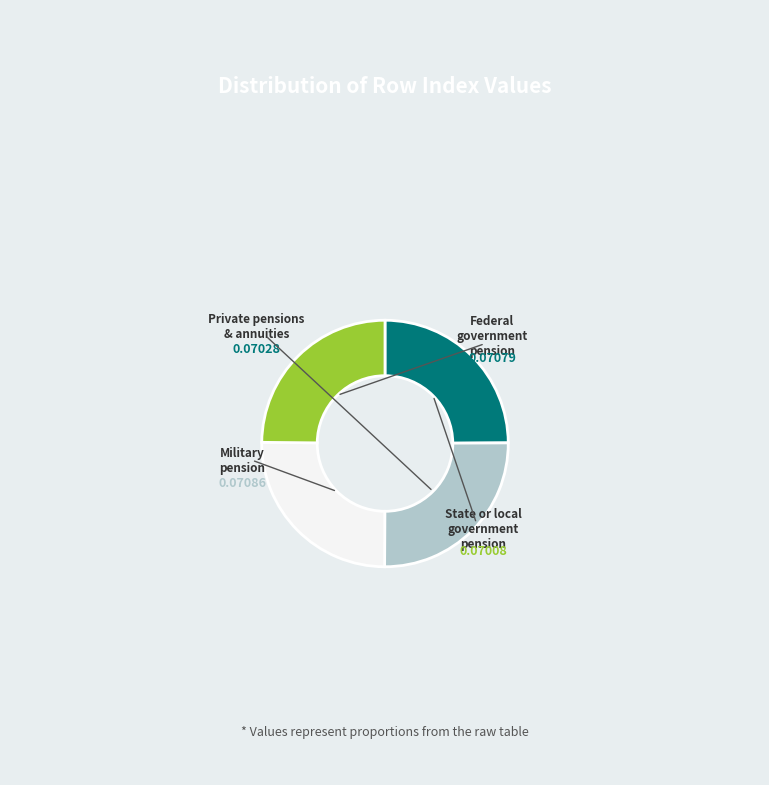

Is there any slice that represents more than half of the pie?

No